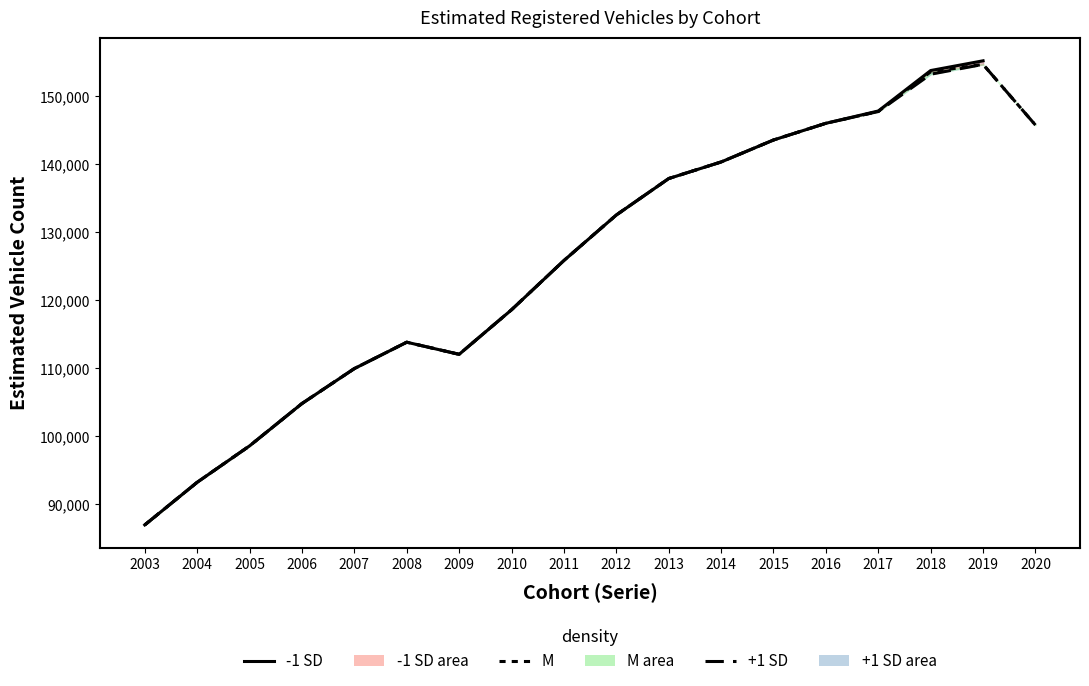

How many data points in M line are less than 132516?

9